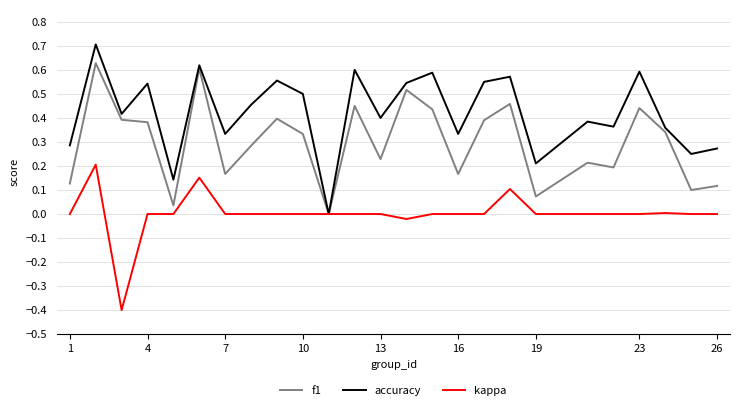

What is the maximum value shown in the chart?

0.7